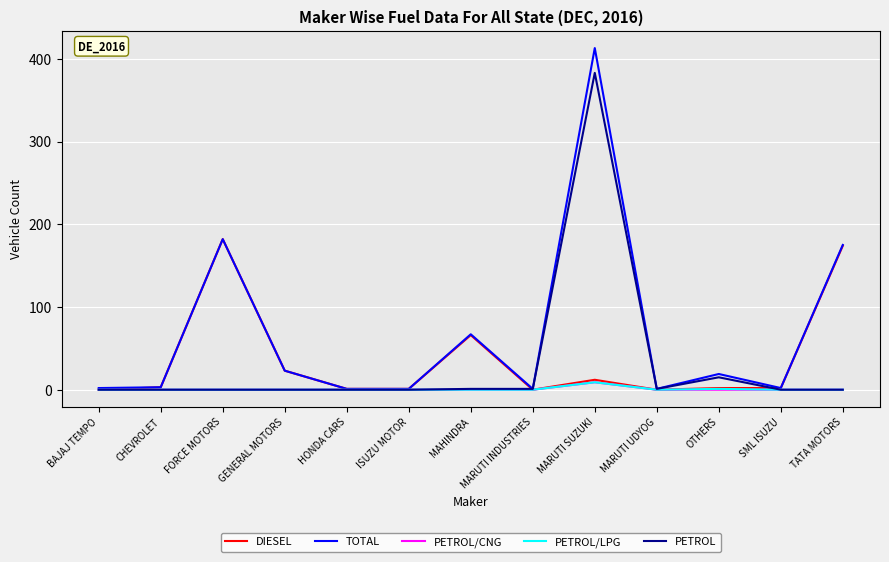

True or false: PETROL has more than 0 points higher than both neighbors.

True